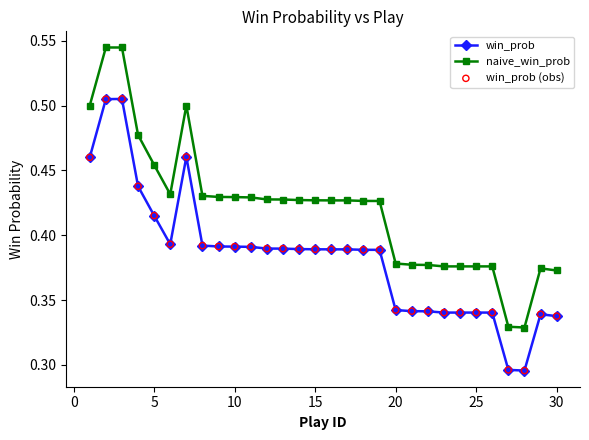

Which series has the widest spread of values?

naive_win_prob